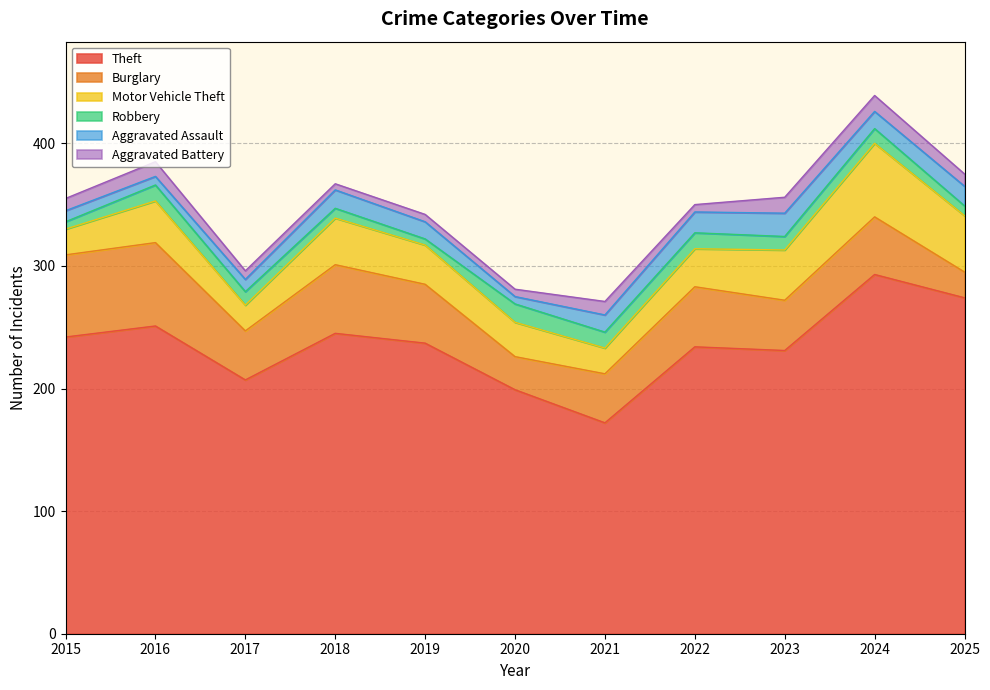

How many values in the Aggravated Assault series are below 14?

4